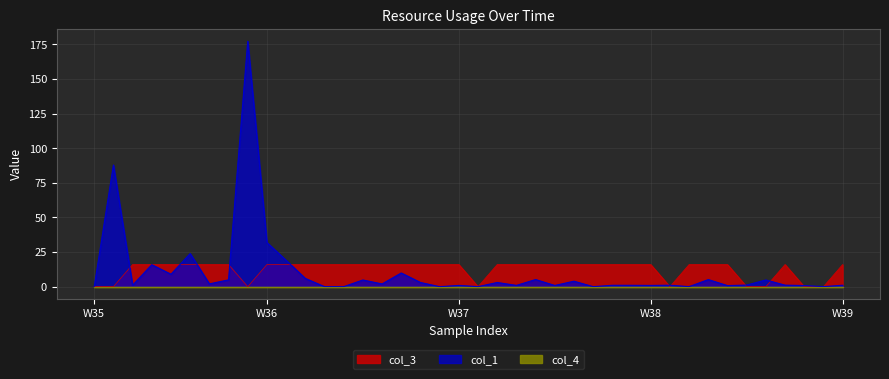

How many intersections are there between col_1 and col_3?

13